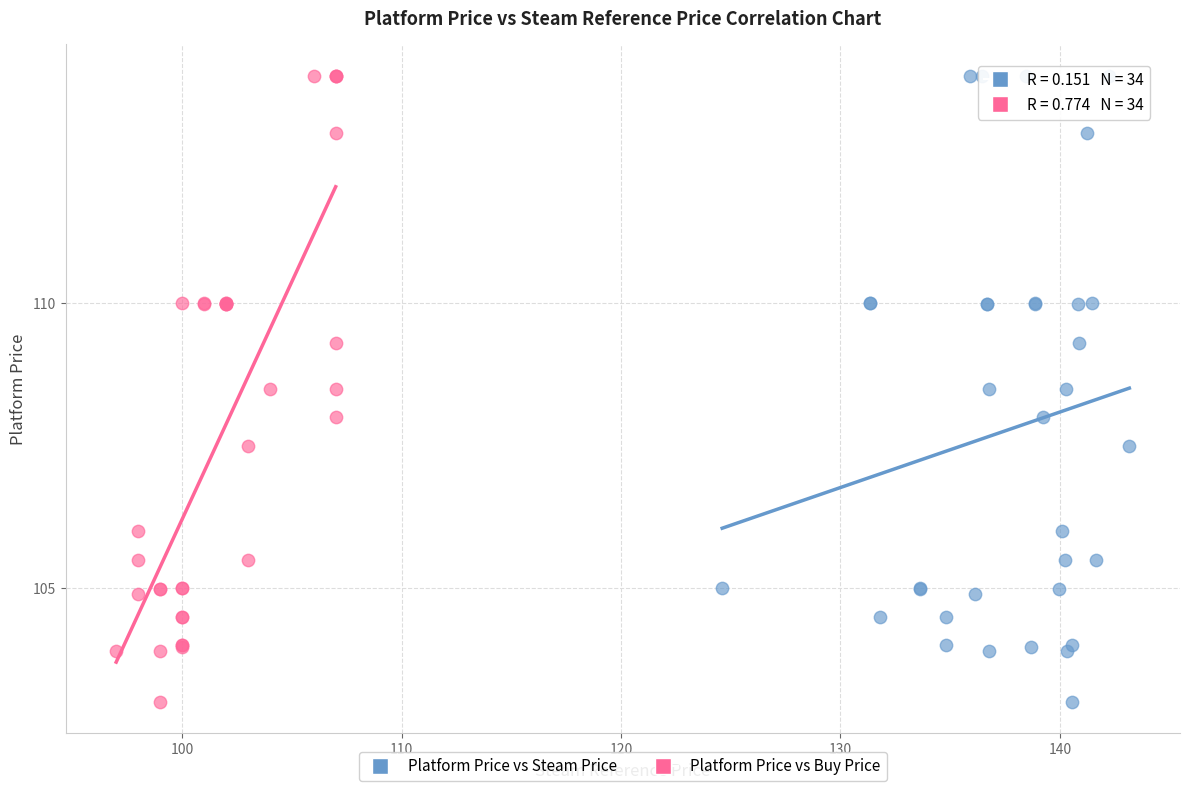

What are all the series names shown in the legend?

Platform Price vs Steam Price, Platform Price vs Buy Price